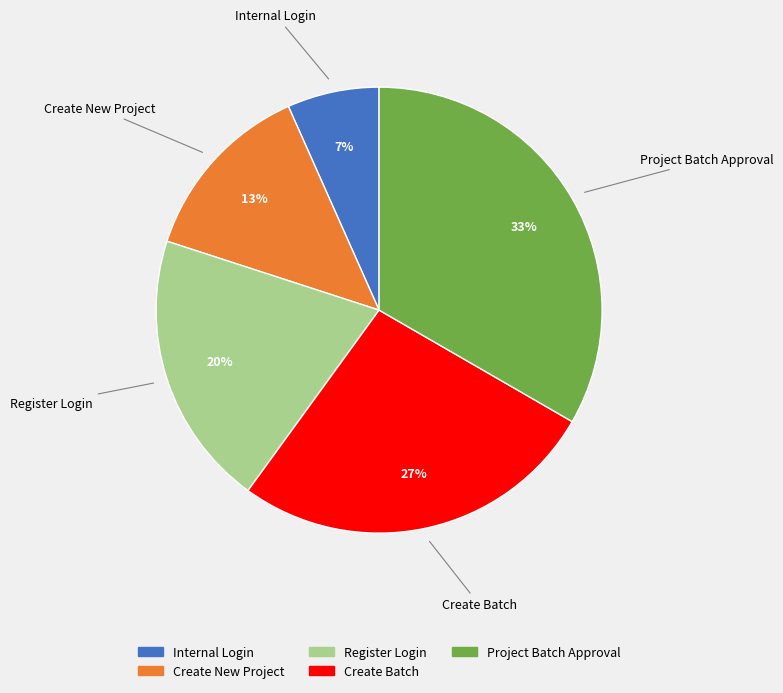

To the nearest percent, what portion does Create New Project represent?

13%